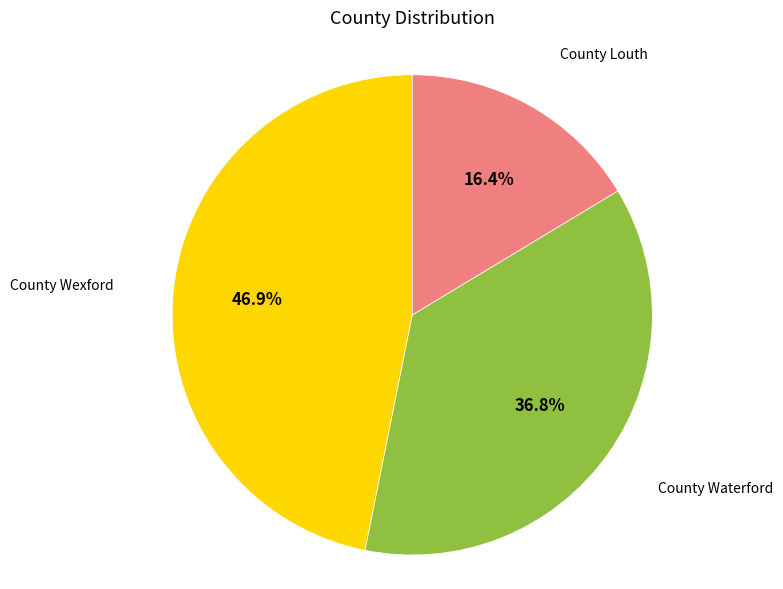

Is there any slice that represents more than half of the pie?

No